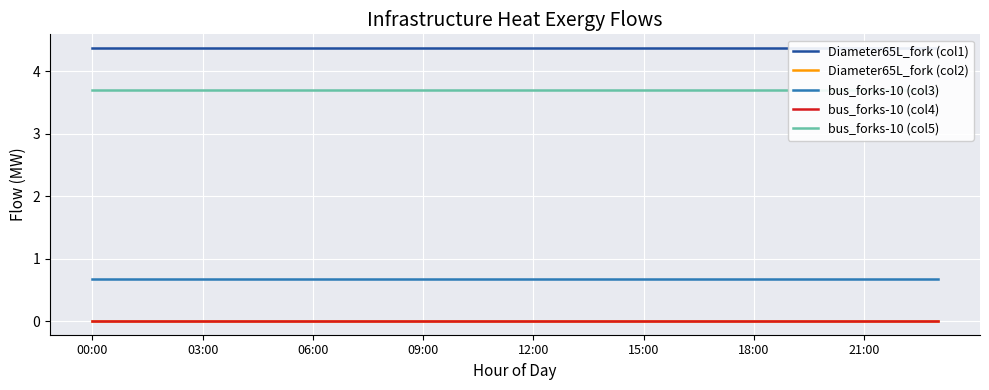

Rank the series by their maximum value, from highest to lowest.

Diameter65L_fork (col1), bus_forks-10 (col5), bus_forks-10 (col3), Diameter65L_fork (col2), bus_forks-10 (col4)